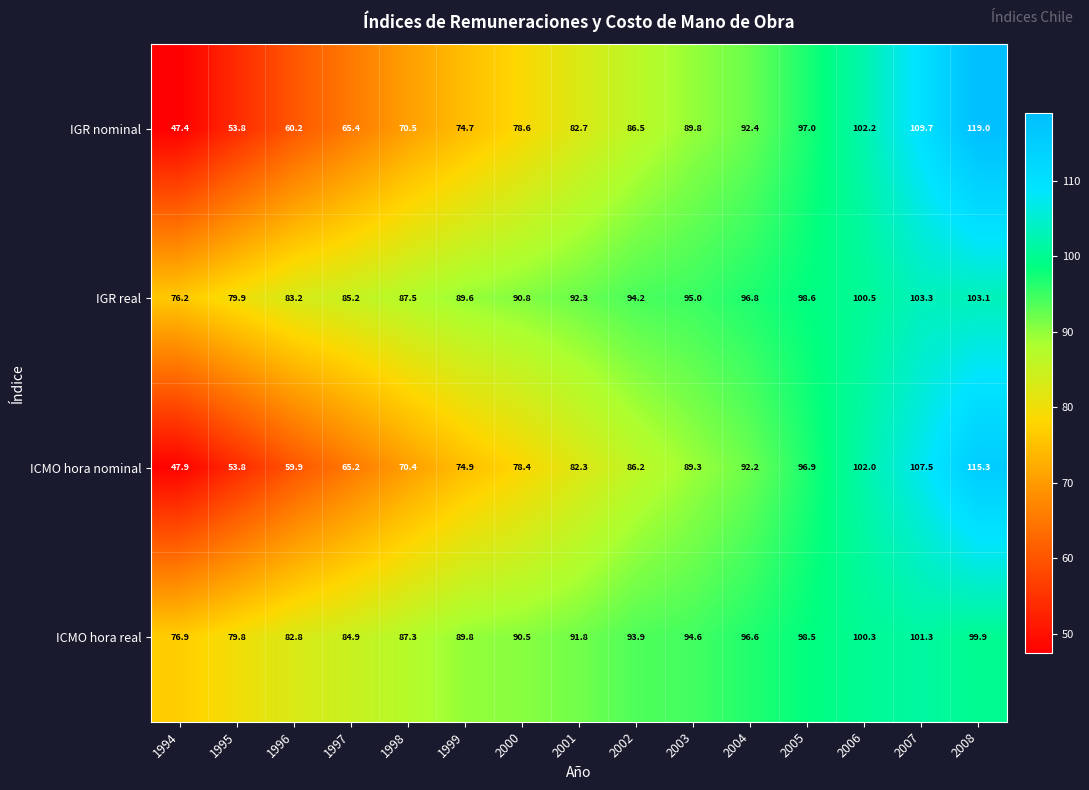

Is it true that ICMO hora real equals 100.3 at 2006?

True